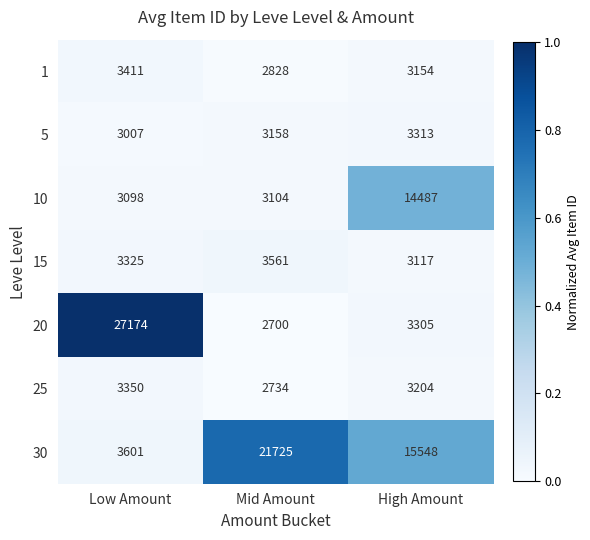

Reading left to right, what are all the values shown in this chart?

1: Low Amount=3411	Mid Amount=2828	High Amount=3154
5: Low Amount=3007	Mid Amount=3158	High Amount=3313
10: Low Amount=3098	Mid Amount=3104	High Amount=14487
15: Low Amount=3325	Mid Amount=3561	High Amount=3117
20: Low Amount=27174	Mid Amount=2700	High Amount=3305
25: Low Amount=3350	Mid Amount=2734	High Amount=3204
30: Low Amount=3601	Mid Amount=21725	High Amount=15548